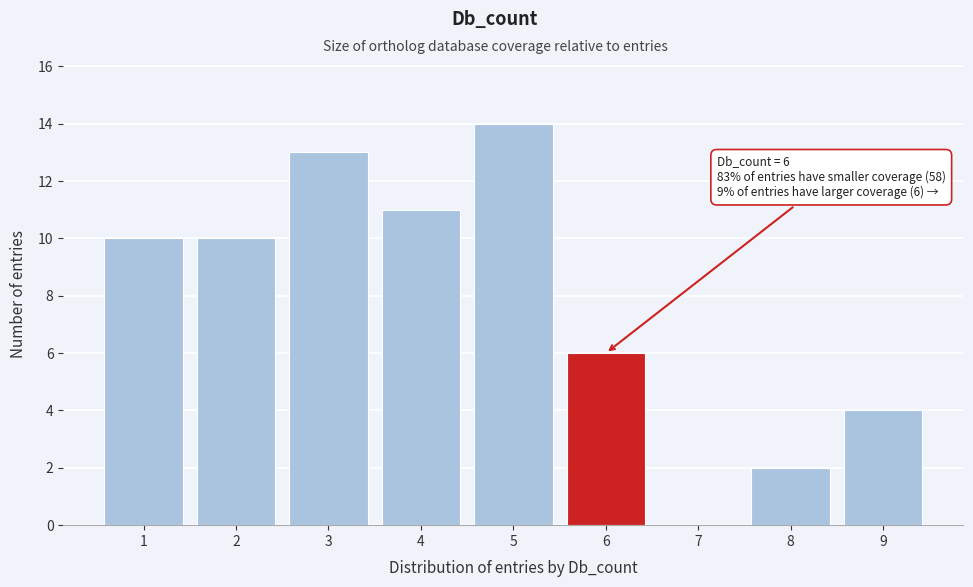

Reading left to right, transcribe all the data shown in this chart.

1=10	2=10	3=13	4=11	5=14	6=6	7=0	8=2	9=4